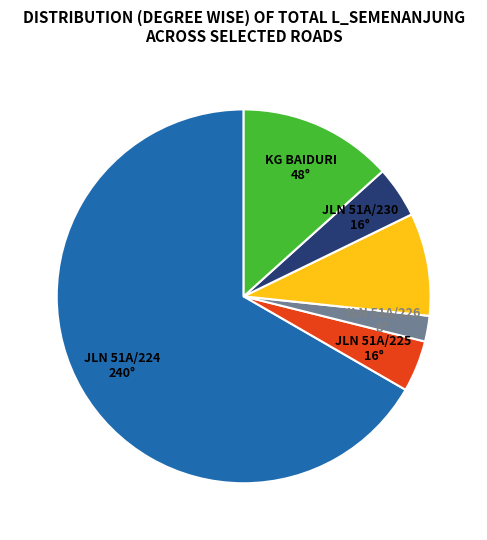

Is there any slice that represents more than half of the pie?

Yes